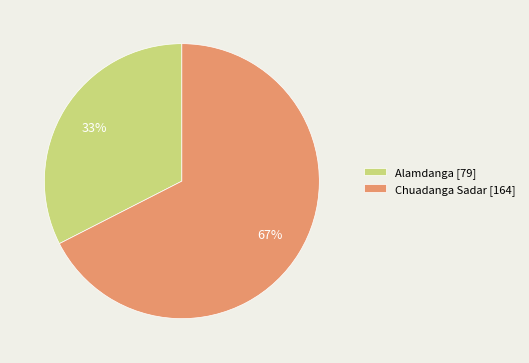

How many slices are in this pie chart?

2